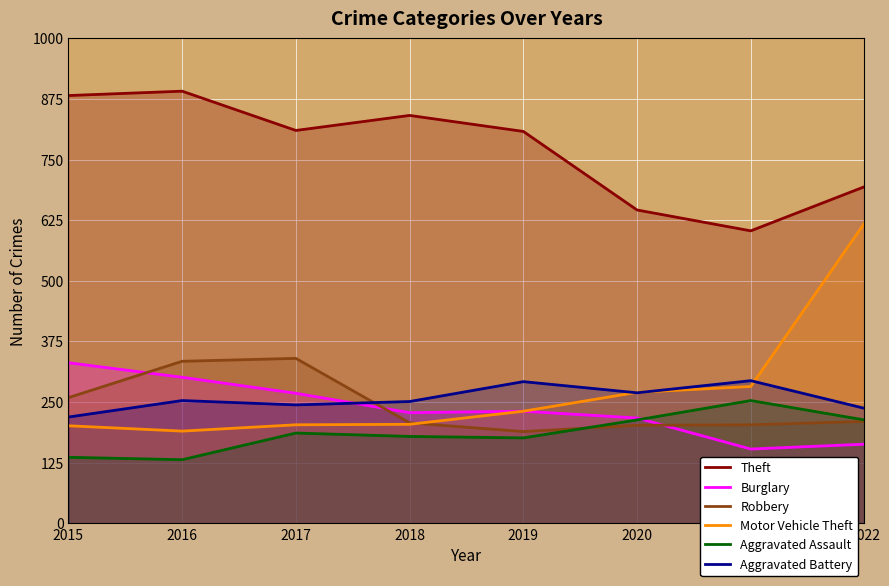

Which series has the largest total across all categories?

Theft